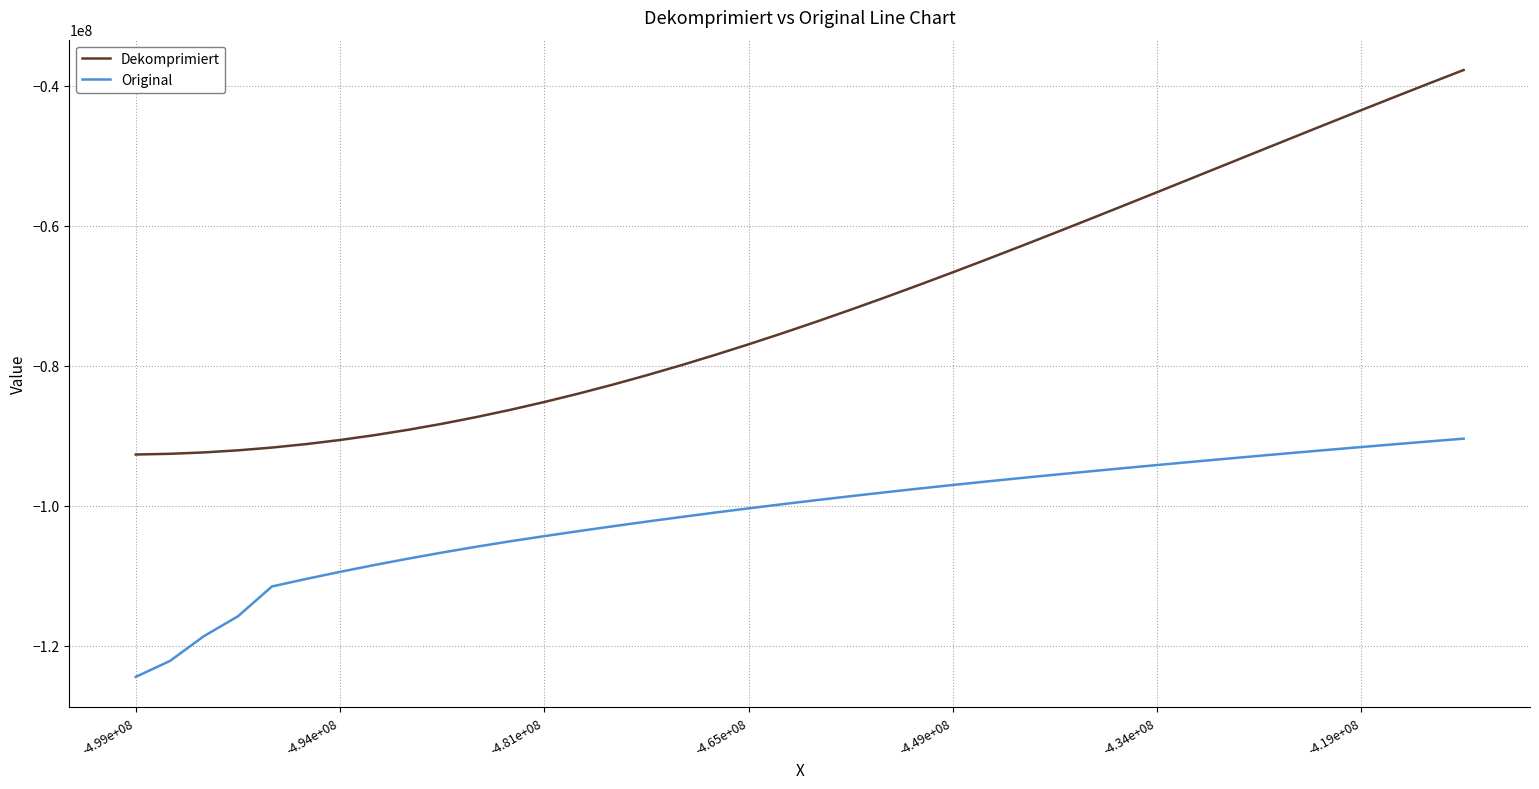

Which series has the widest spread of values?

Dekomprimiert